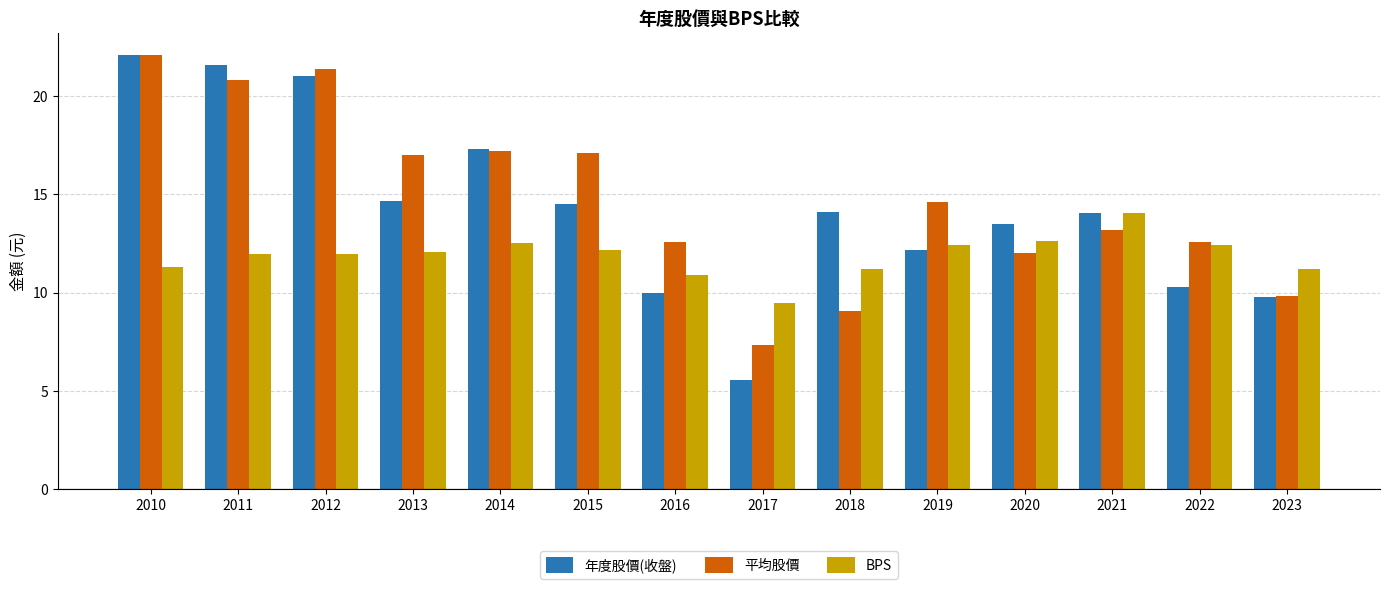

How many distinct data groups are displayed?

3